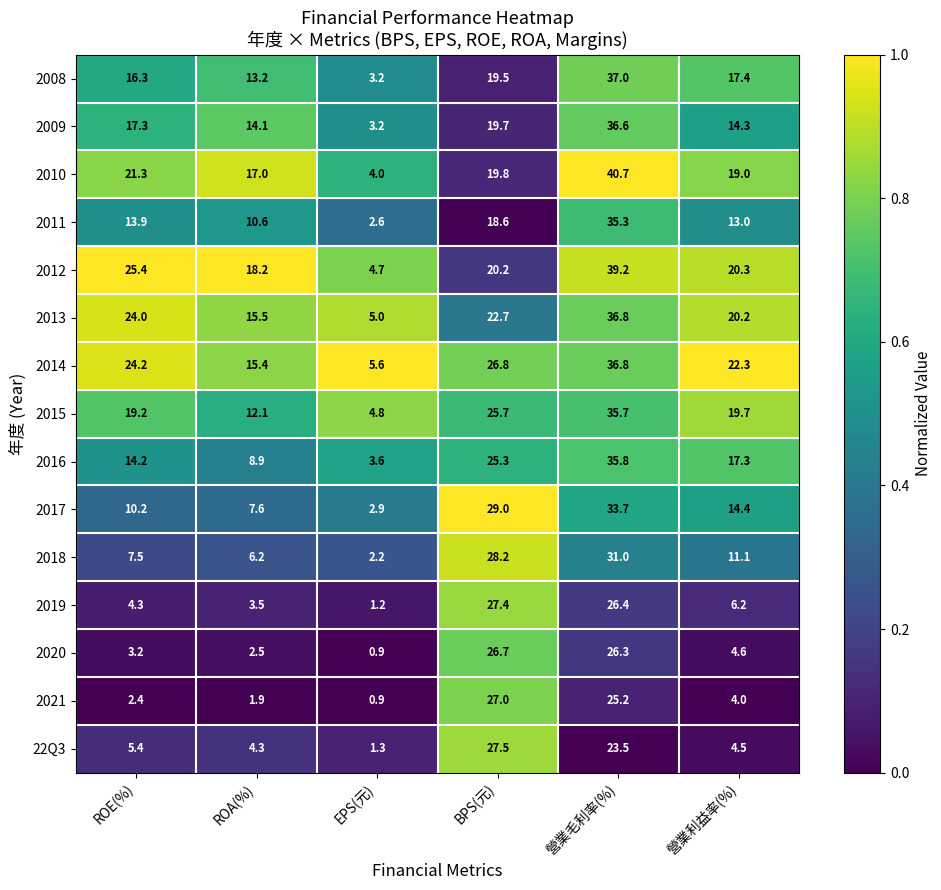

Rank the categories by 2008 value from lowest to highest.

EPS(元), ROA(%), ROE(%), 營業利益率(%), BPS(元), 營業毛利率(%)